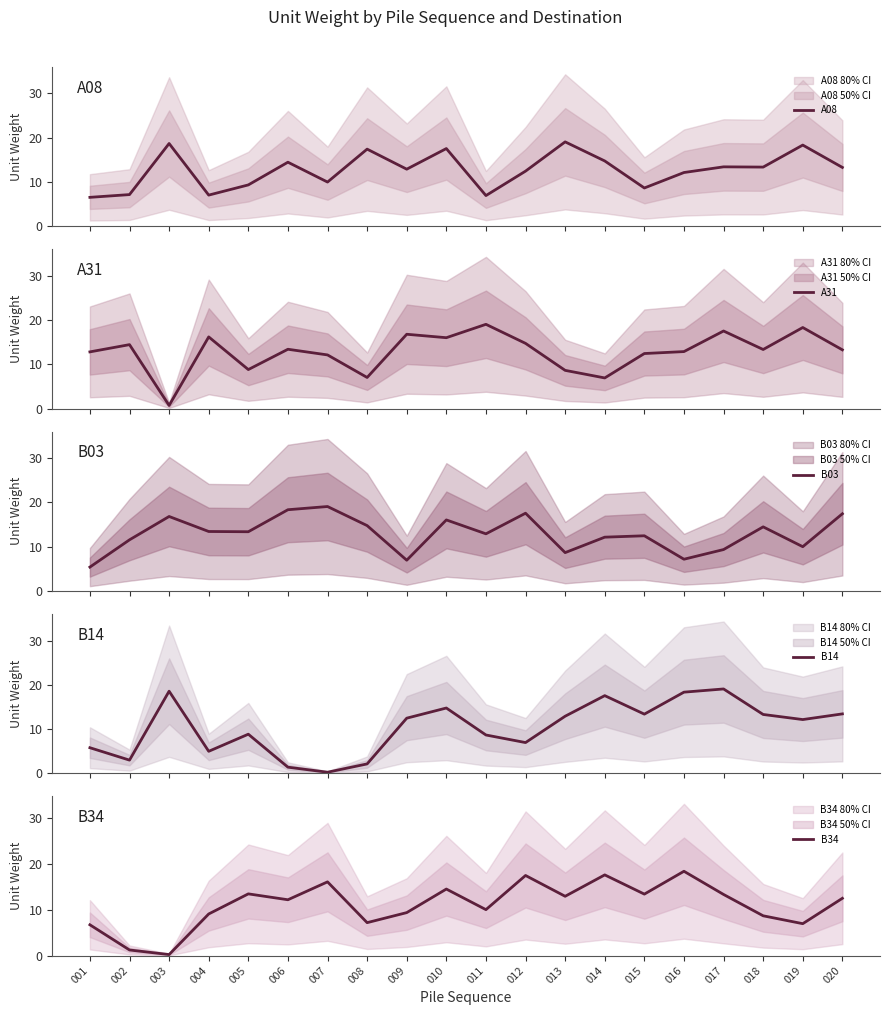

Which series changed the most between 006 and 012?

B14